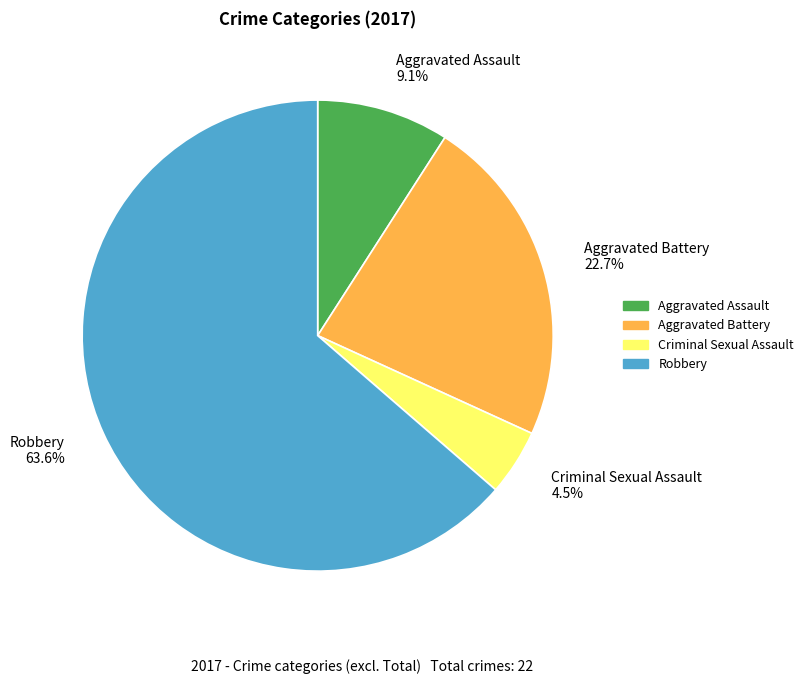

What is the smallest slice in the pie chart?

Criminal Sexual Assault